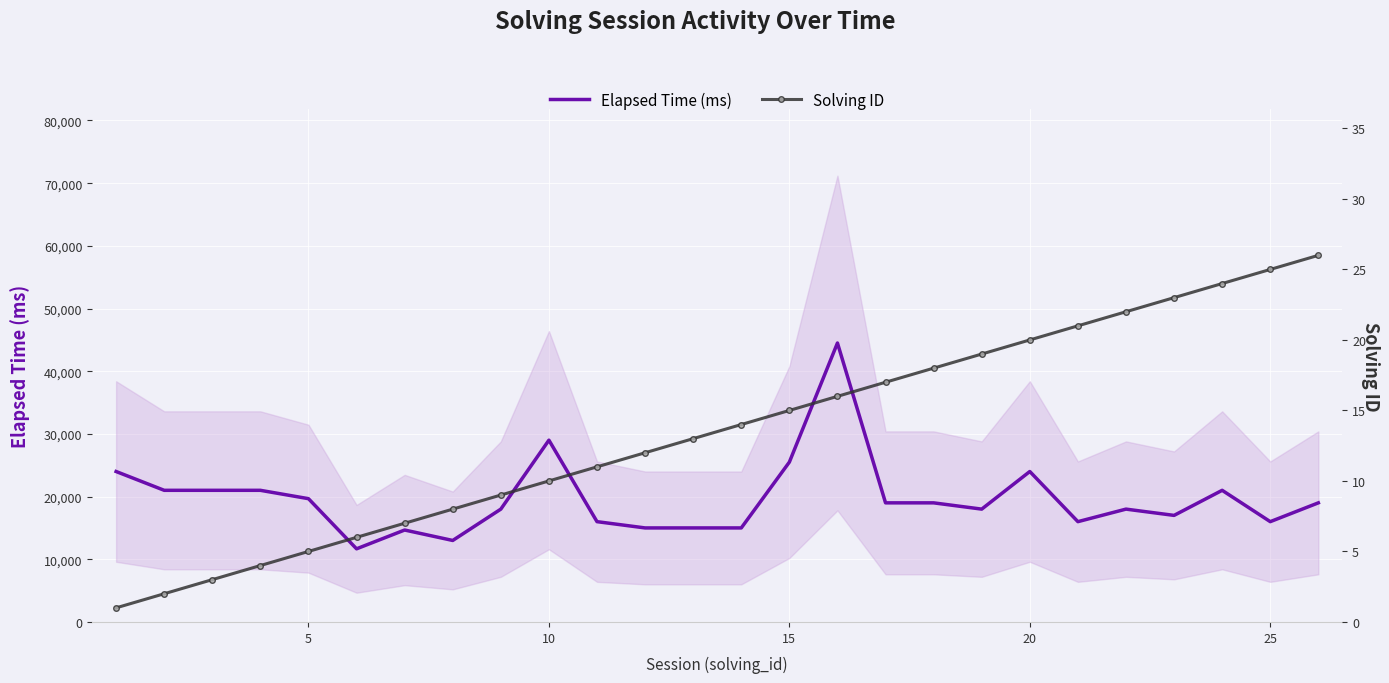

What is the highest value of the Elapsed Time (ms) series?

44500